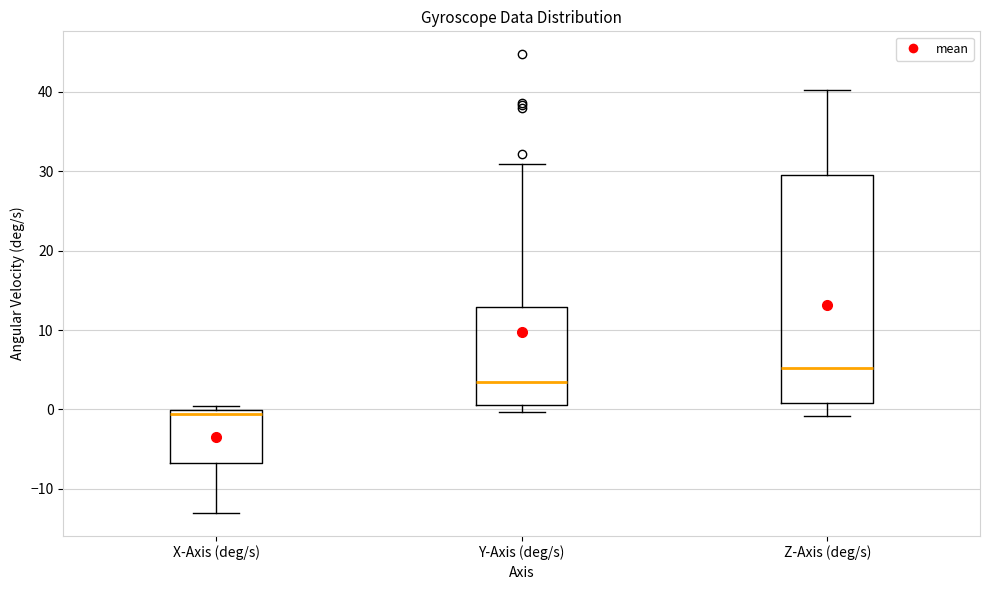

Which box is the tallest, from its lower edge to its upper edge?

Z-Axis (deg/s)